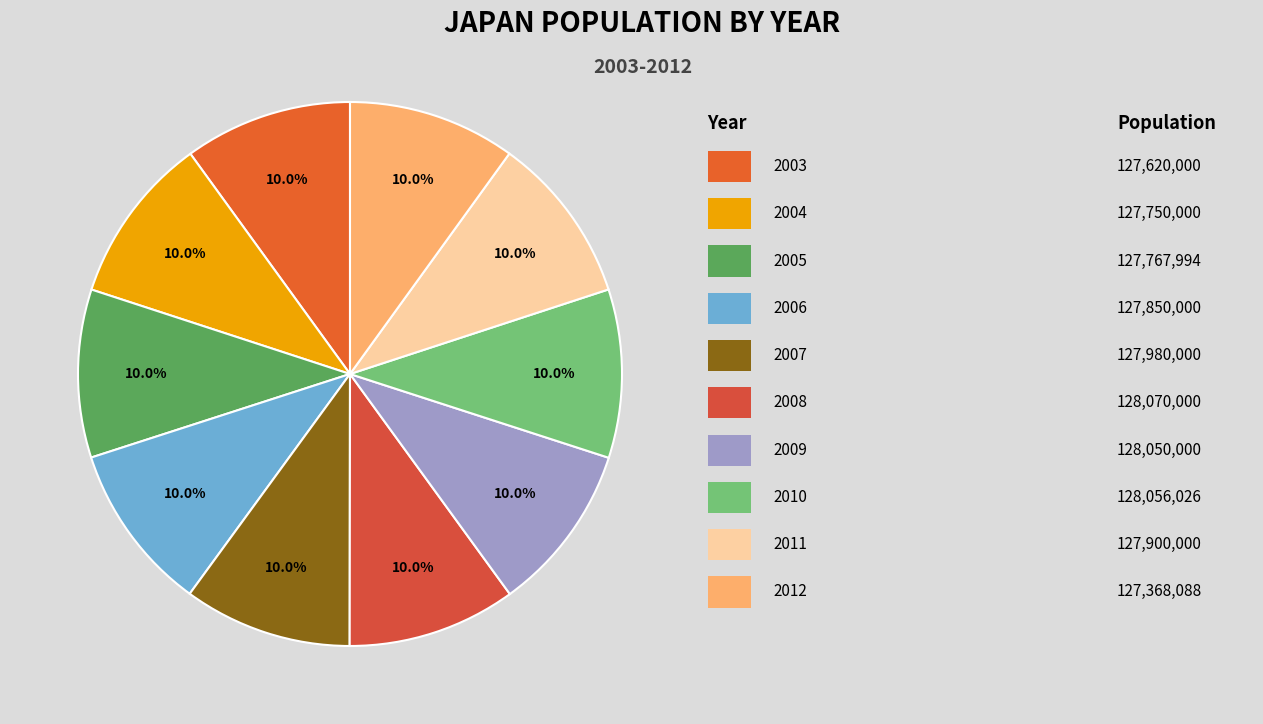

Is there a majority slice in this chart?

No